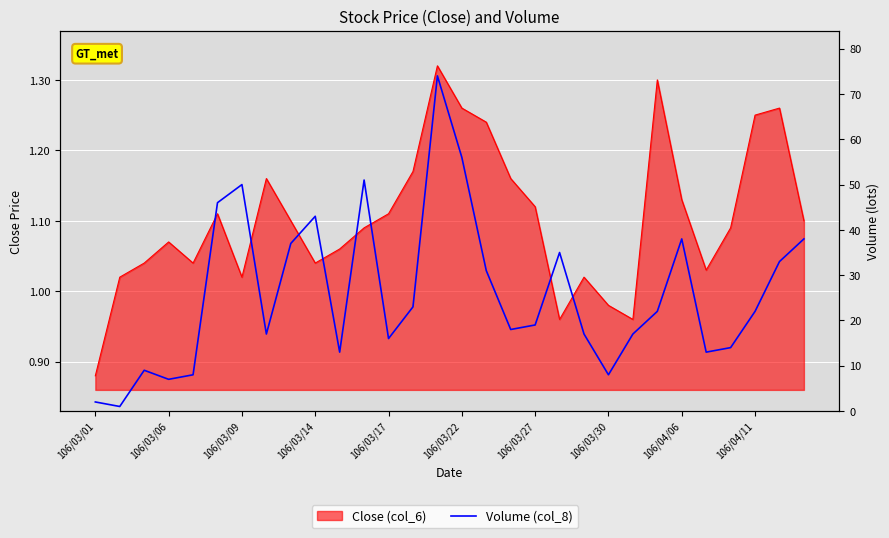

Is it true that the value at 106/03/09 is 4?

False